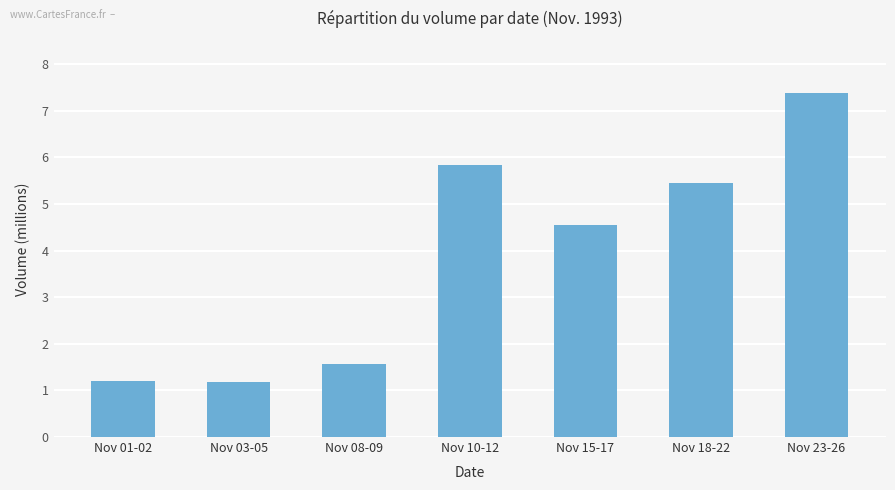

The chart shows a value of 7.9 at Nov 15-17. True or false?

False